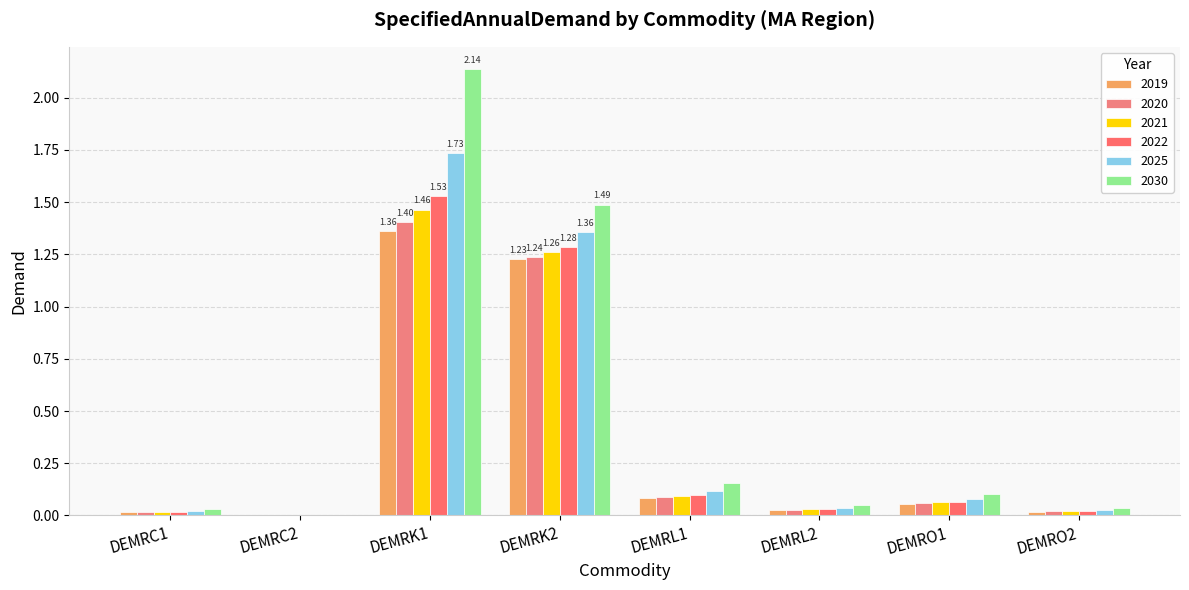

True or false: 2025 has a value of 0.1 at DEMRL1.

True